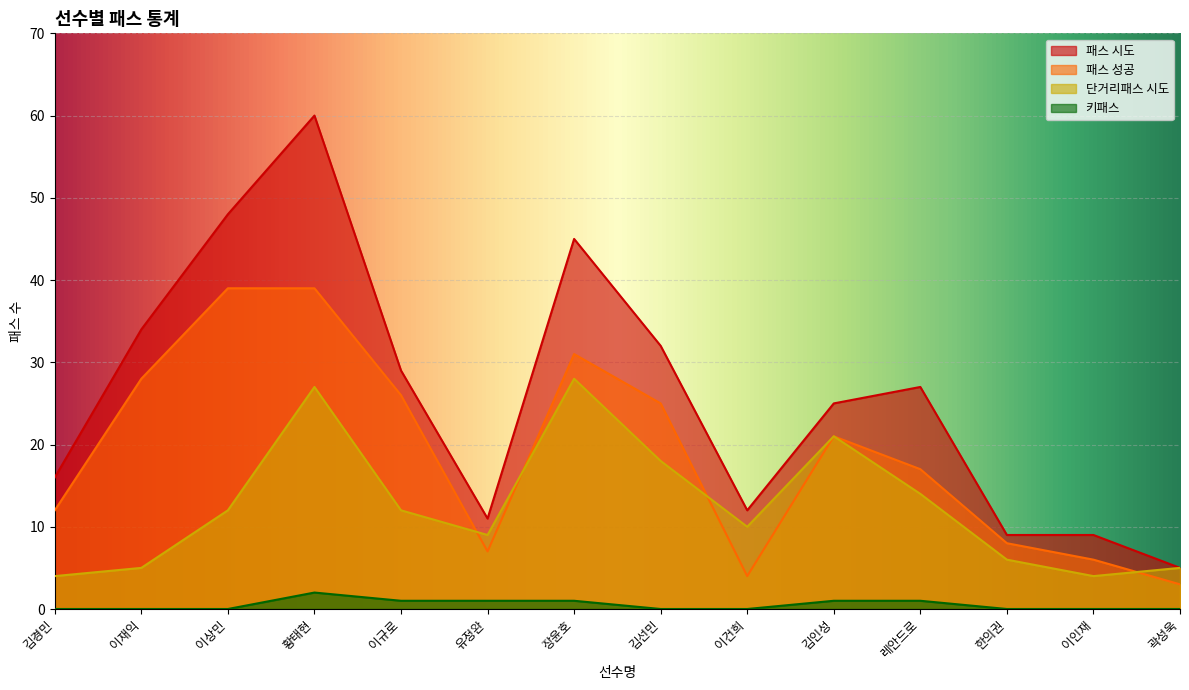

Reading left to right, transcribe all the data shown in this chart.

패스 시도: 16	34	48	60	29	11	45	32	12	25	27	9	9	5
패스 성공: 12	28	39	39	26	7	31	25	4	21	17	8	6	3
단거리패스 시도: 4	5	12	27	12	9	28	18	10	21	14	6	4	5
키패스: 0	0	0	2	1	1	1	0	0	1	1	0	0	0